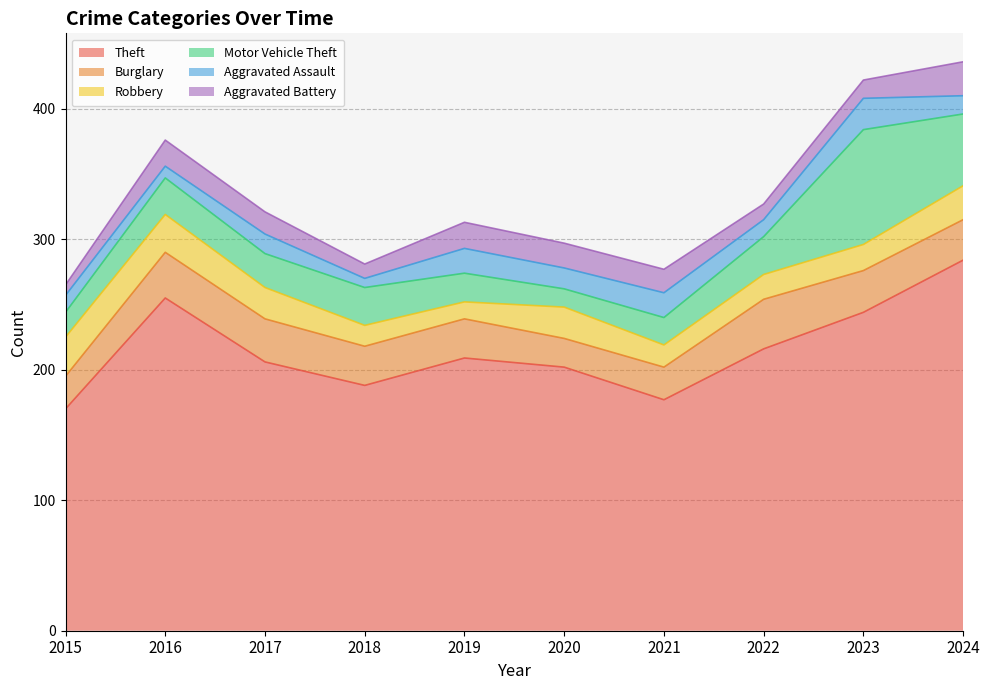

How many values in the Aggravated Battery series are below 18?

5